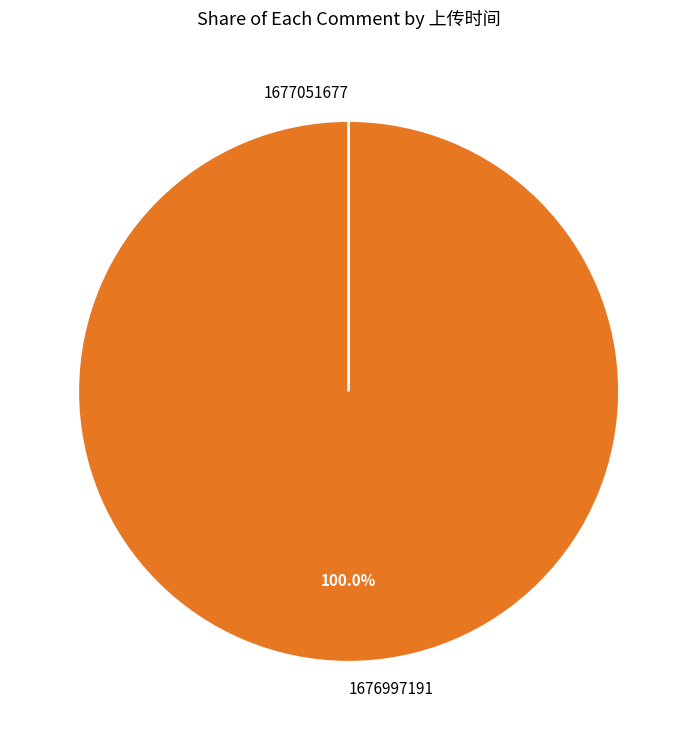

How many segments does this pie chart have?

2